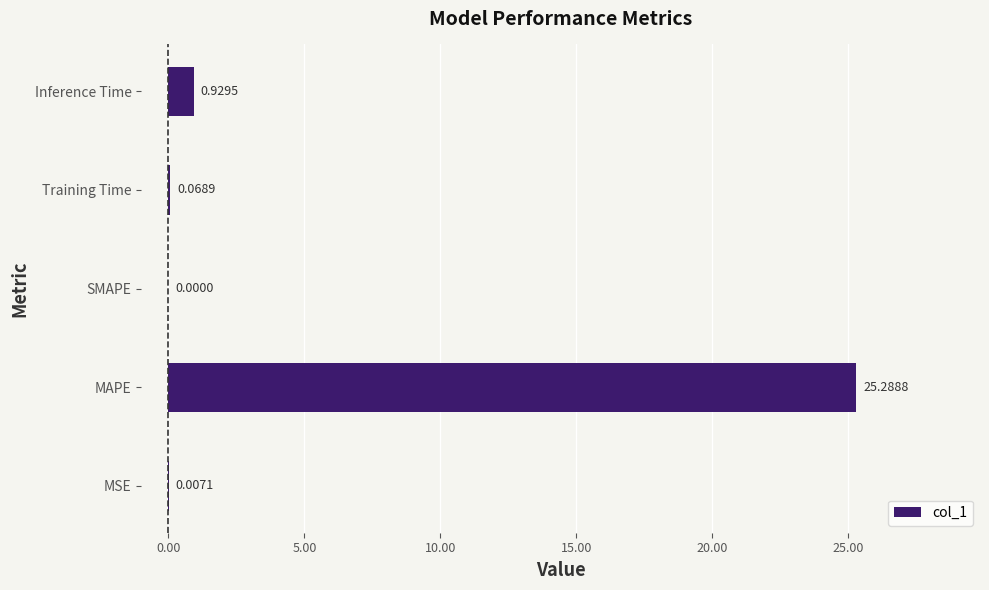

Where is the data nearest to the value 12?

Inference Time